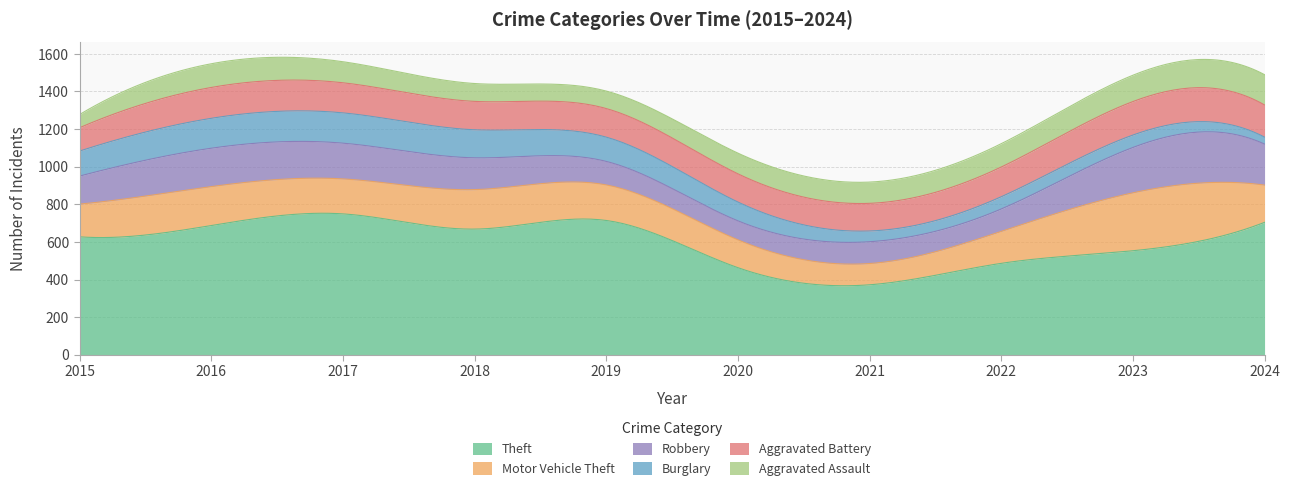

List the series in order of their peak value, lowest first.

Burglary, Aggravated Assault, Aggravated Battery, Robbery, Motor Vehicle Theft, Theft